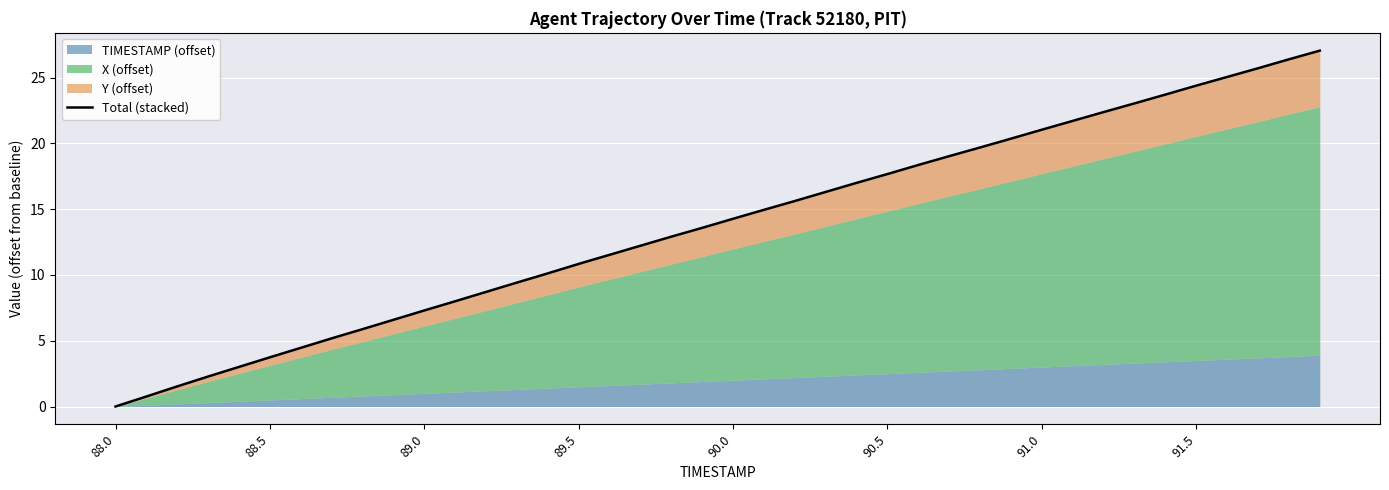

How many lines are shown in the chart?

1